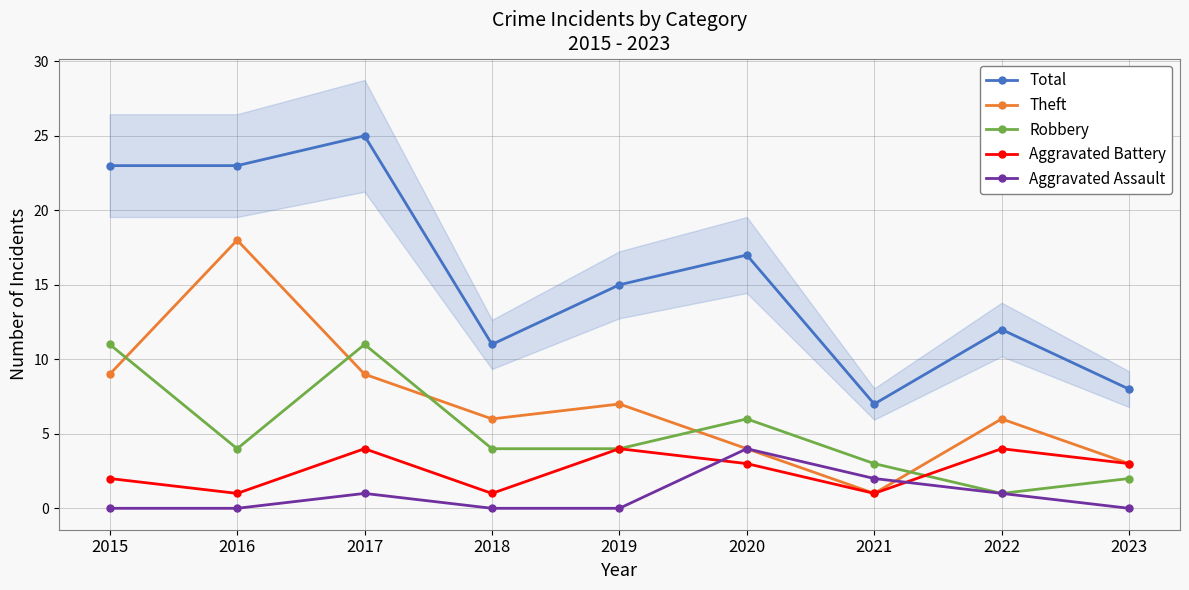

Where does the Robbery series first go above 4?

2015